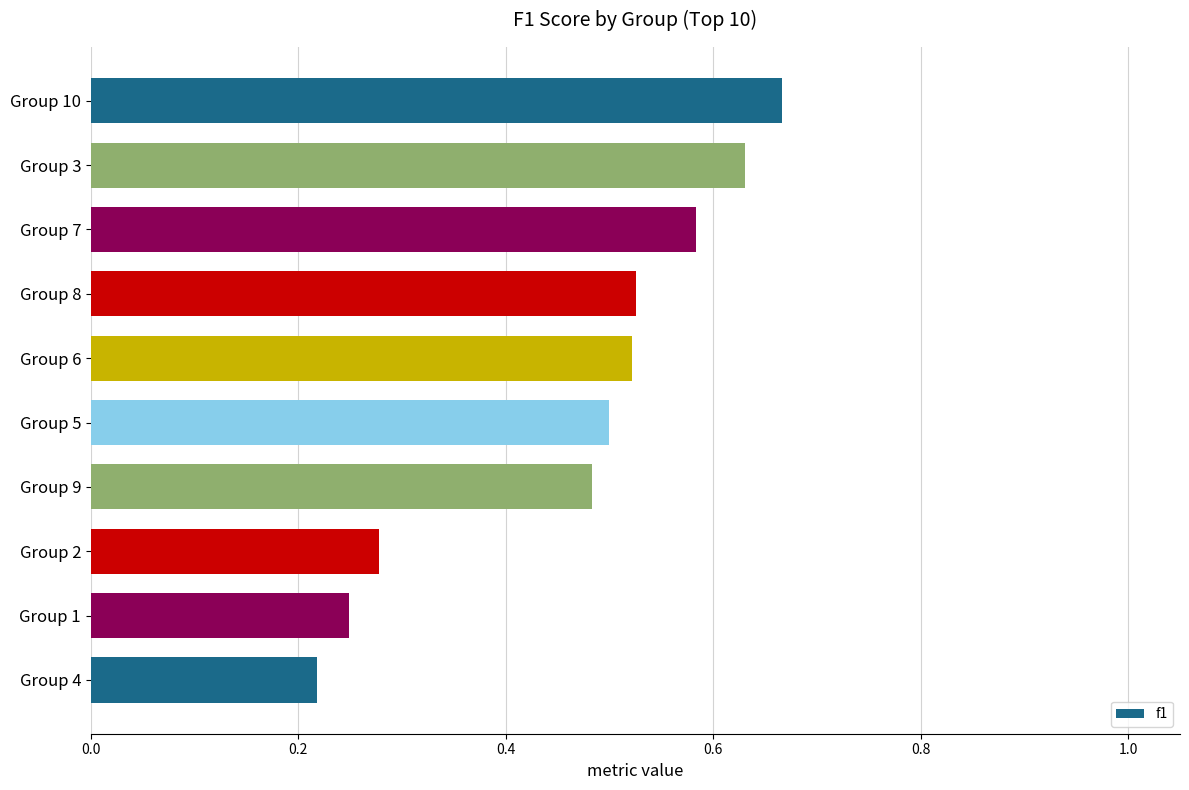

What is the difference between the maximum and minimum values?

0.4